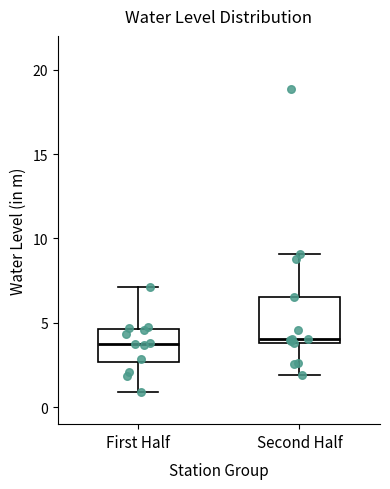

Where does the upper whisker of the box for Second Half end on the y-axis? The values are not printed on the chart, so give them approximately, as read against the axis.

9.0